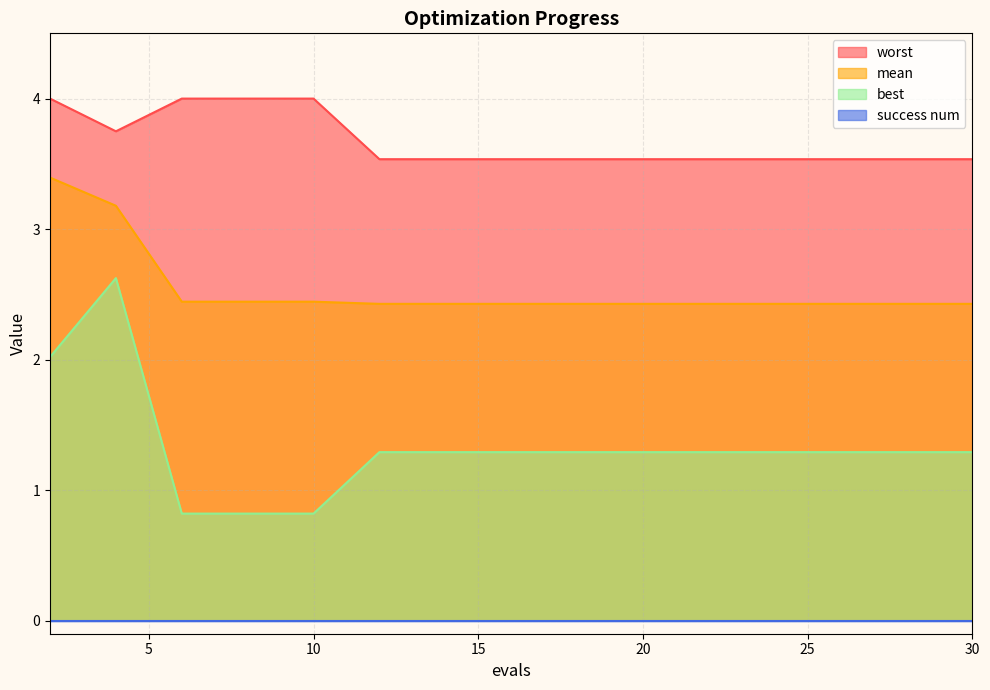

What is the difference between the maximum and minimum values in the worst series?

0.5